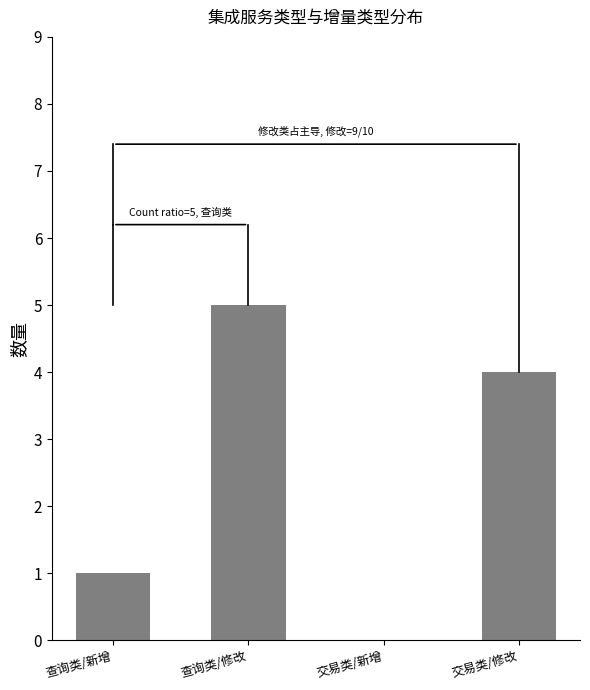

What is the sum of all values?

10